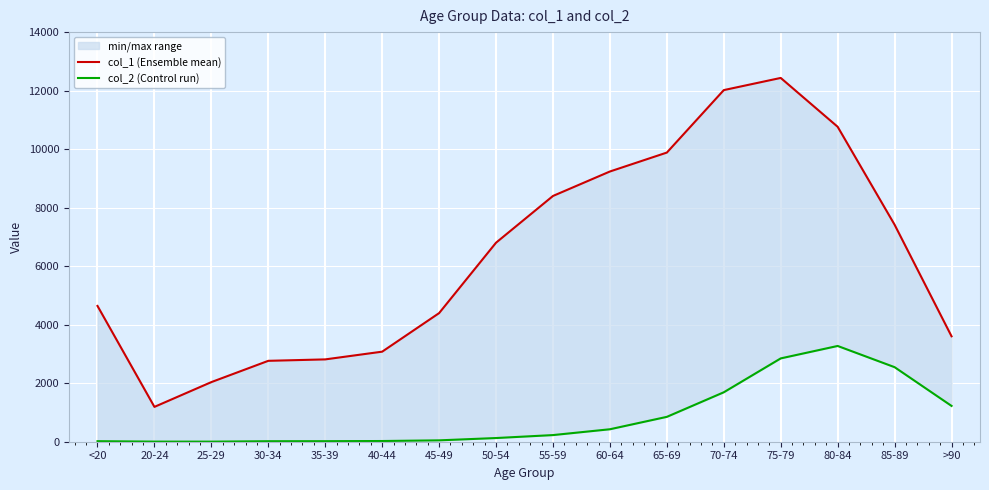

Is it true that col_1 (Ensemble mean) equals 9883 at 65-69?

True